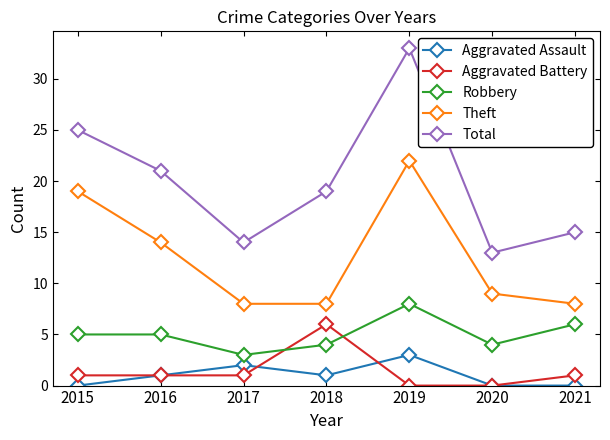

List the series in order of their peak value, lowest first.

Aggravated Assault, Aggravated Battery, Robbery, Theft, Total